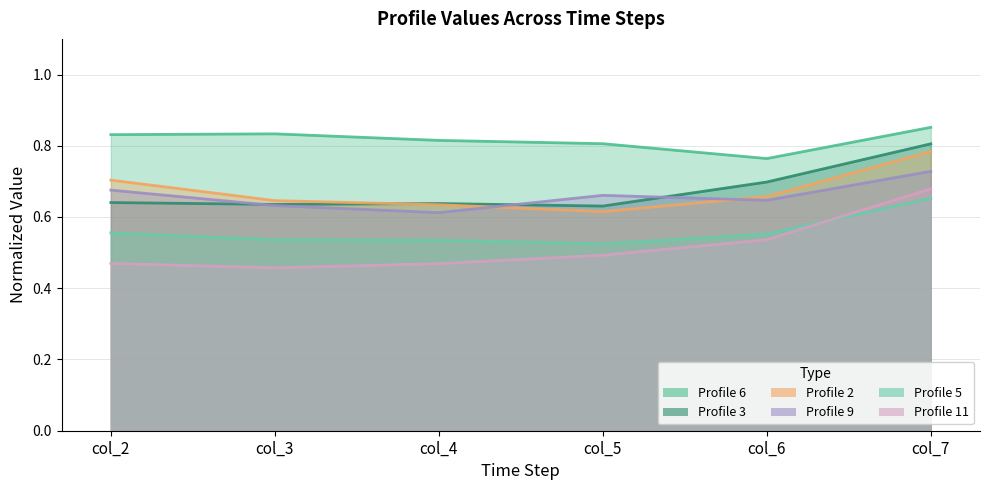

Which category has the highest value in the Profile 9 series?

col_7